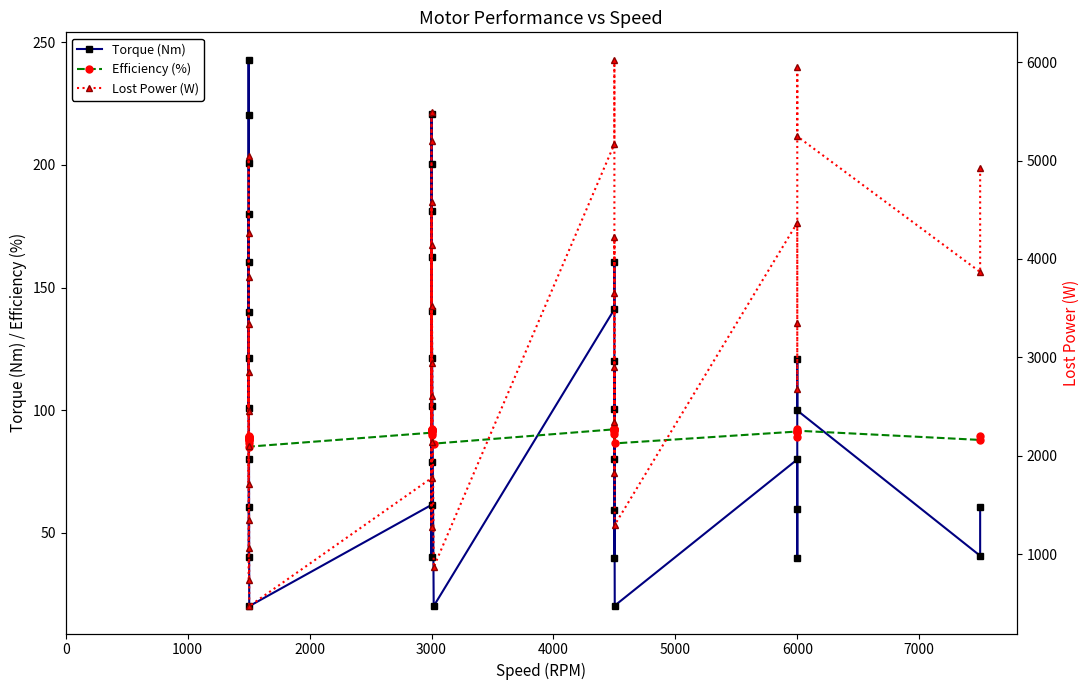

True or false: Torque (Nm) has a value of 291.4 at 3000.

False